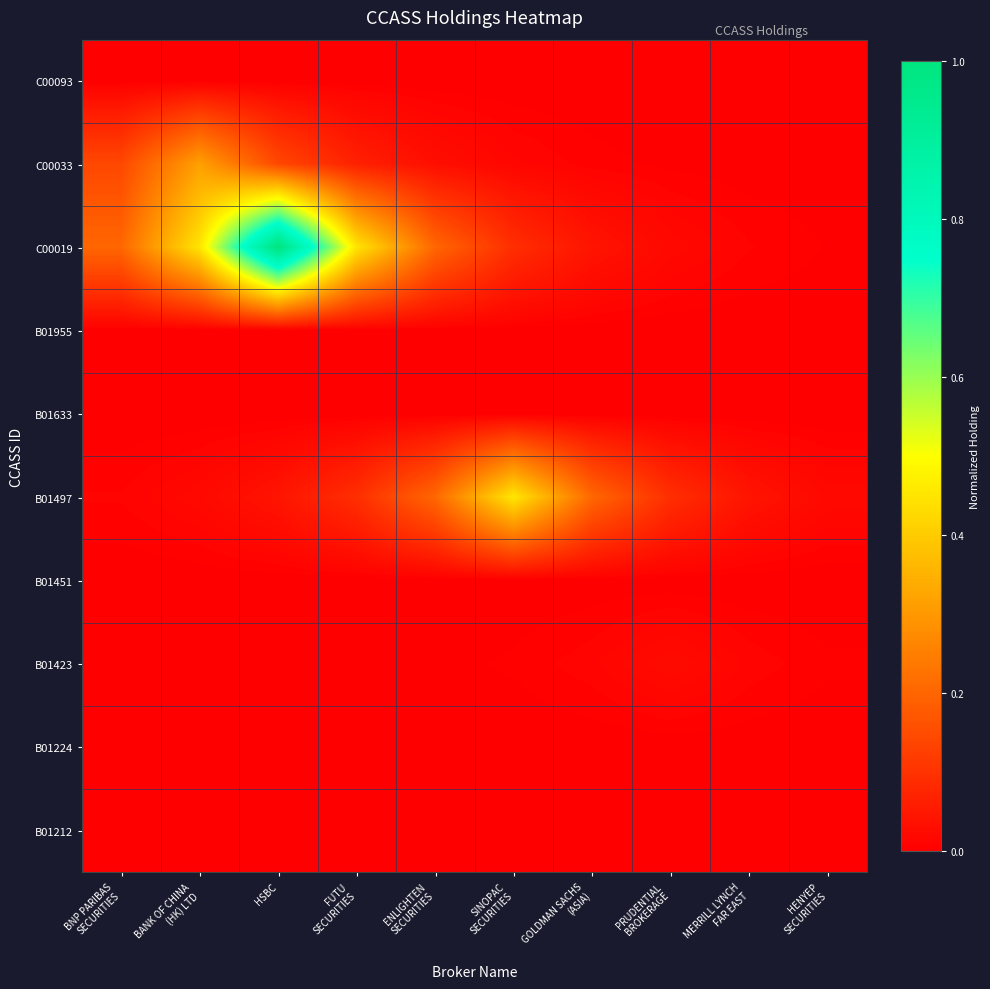

Count the number of categories in the chart.

10